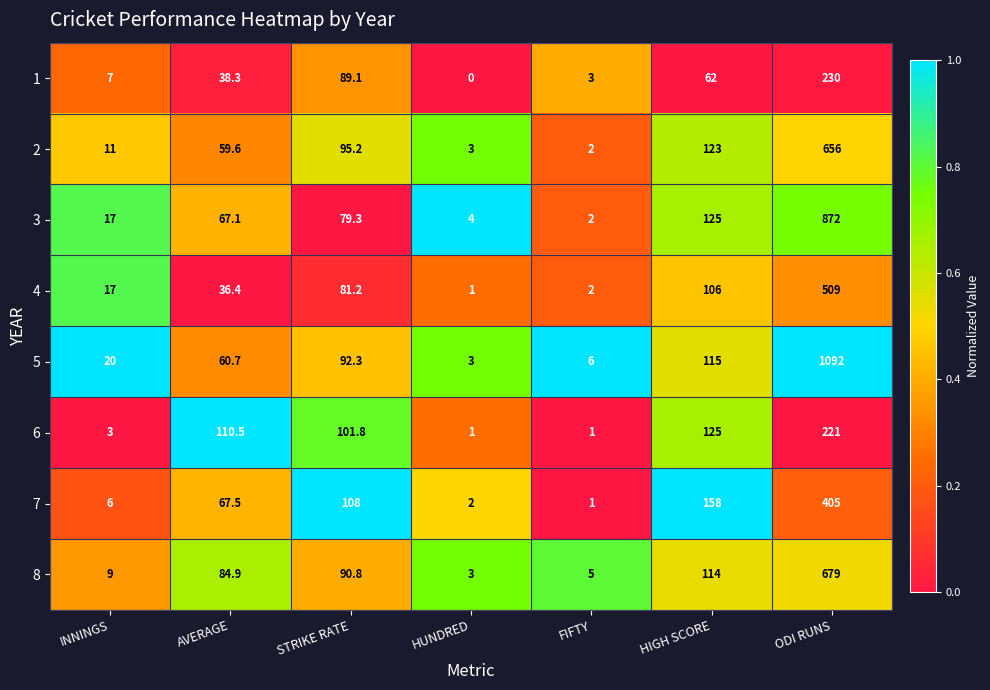

What is the spread (max minus min) of values at HIGH SCORE?

96.0